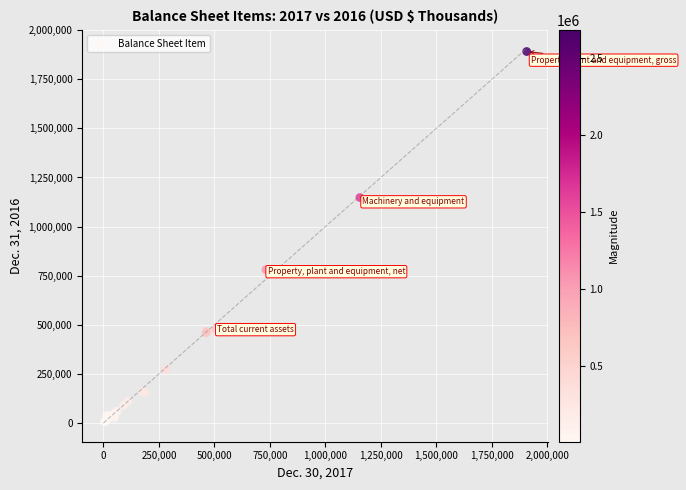

What Y value in the scatter plot is closest to 948948?

781026